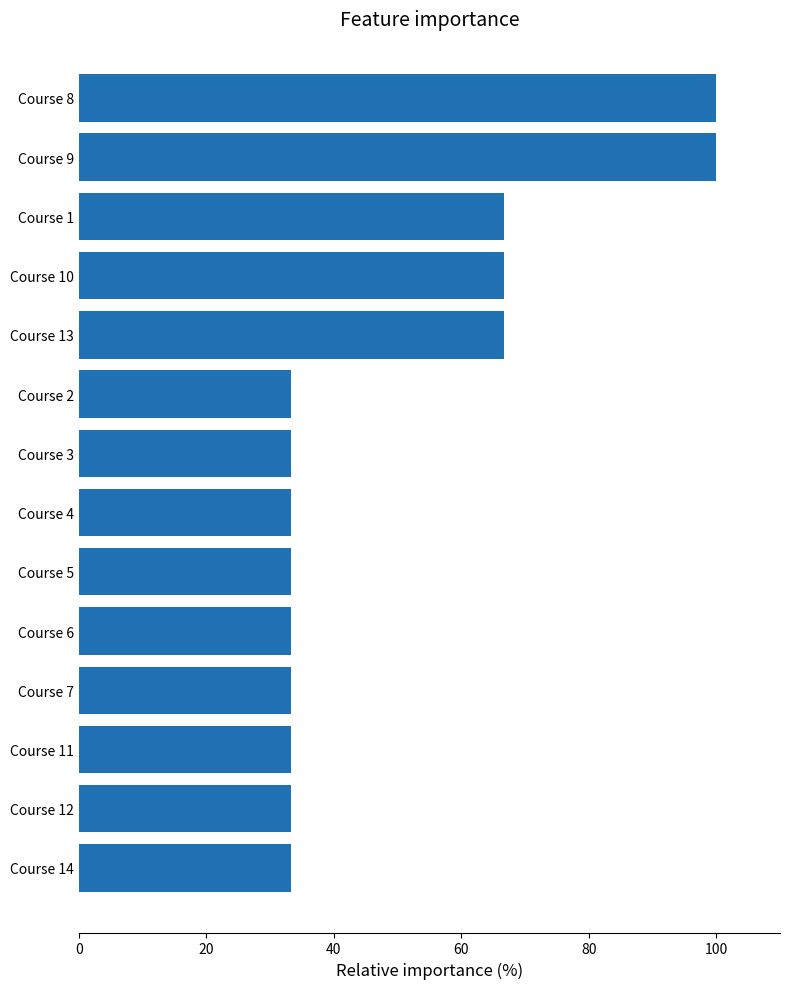

Which has a higher value, Course 1 or Course 6?

Course 1